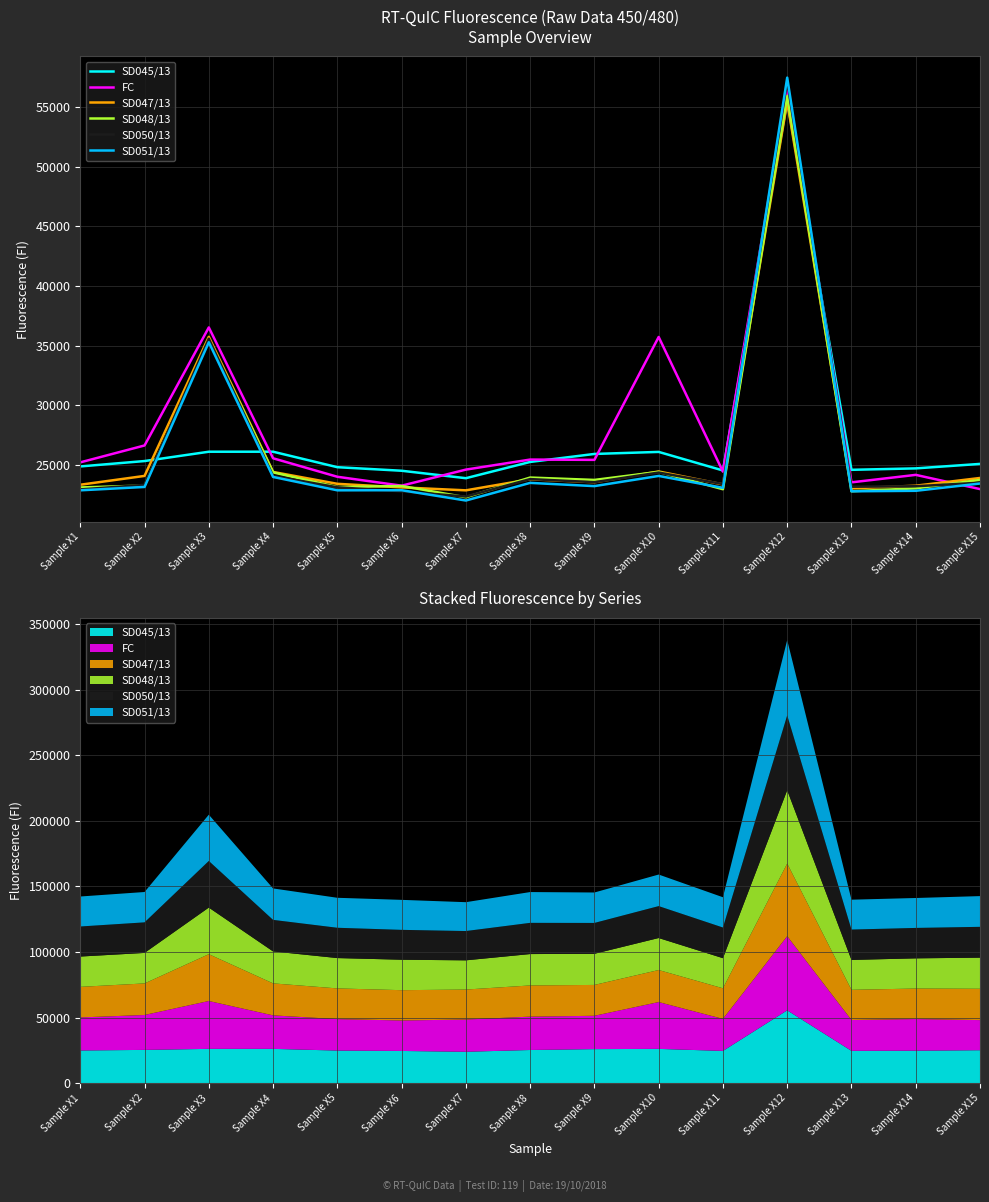

What is the sum of all SD051/13 values?

393479